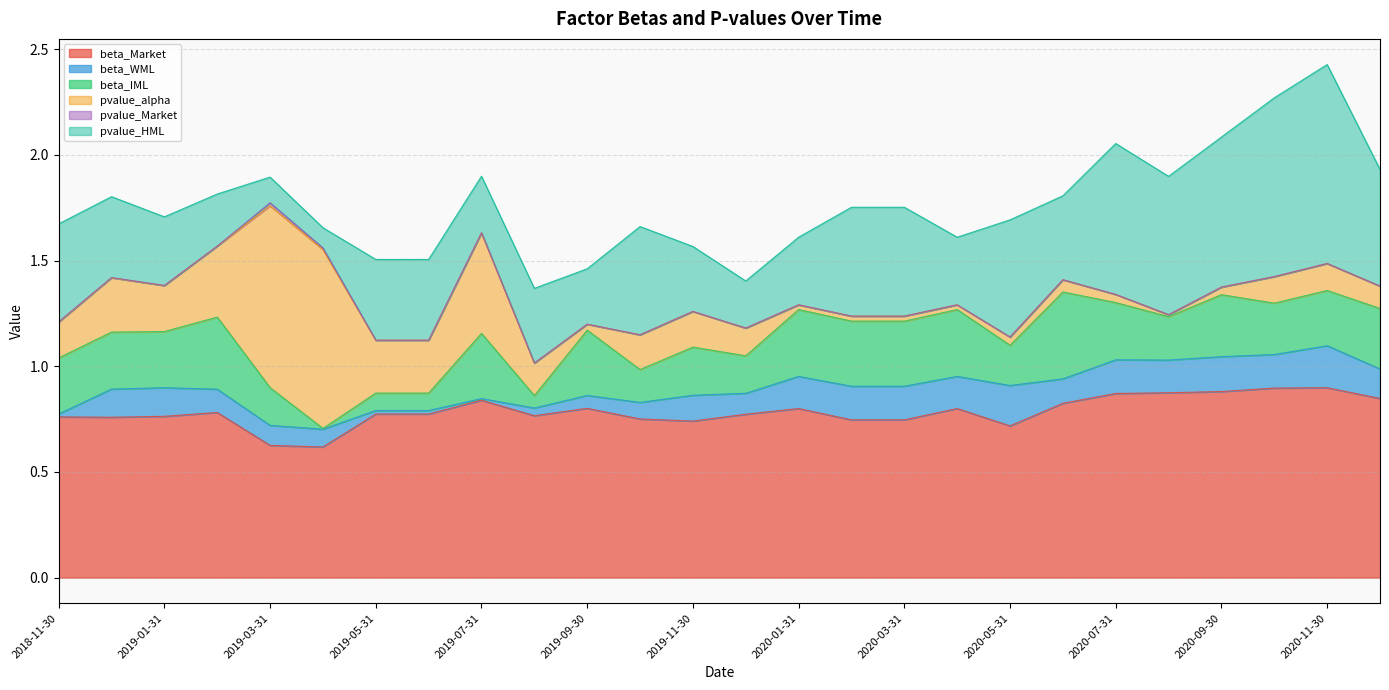

Between 2019-07-31 and 2020-03-31, which is larger?

2019-07-31